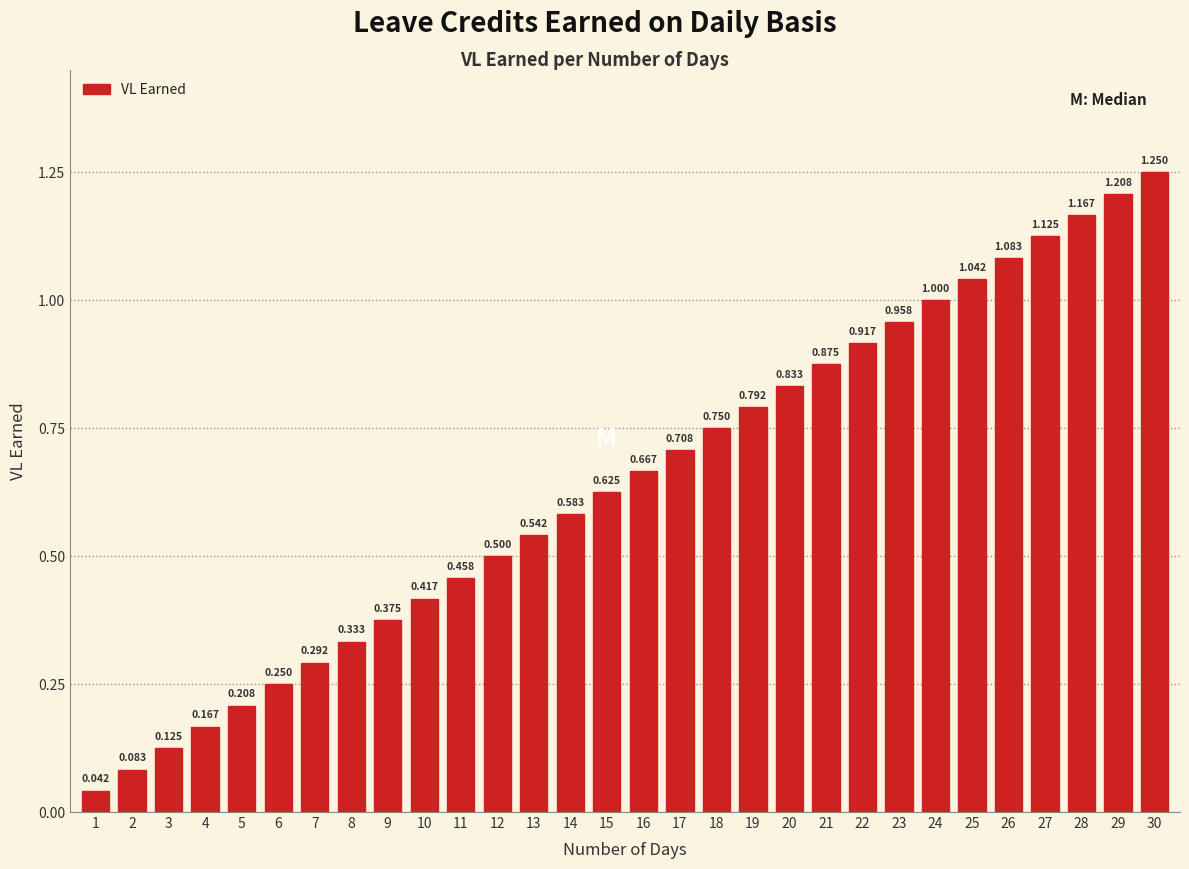

How many bars are there in total?

30